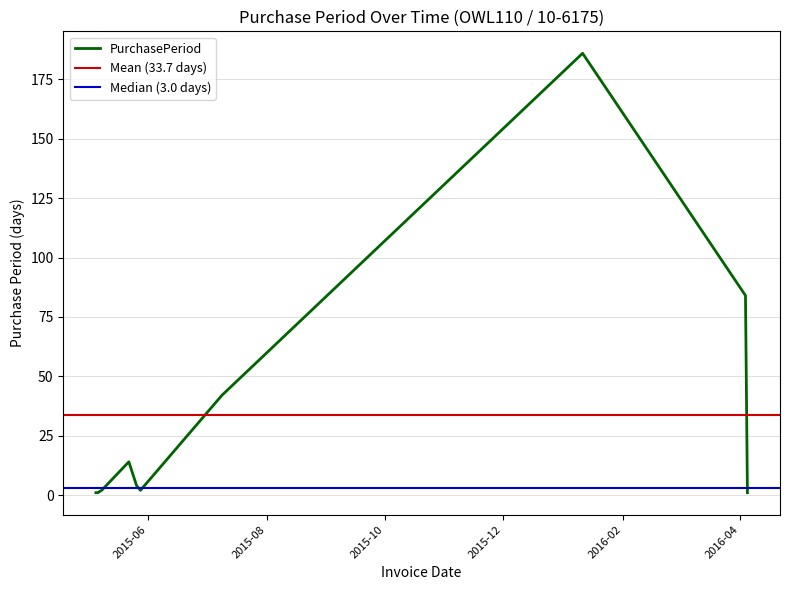

What value does the data have at 2016-04-05?

1